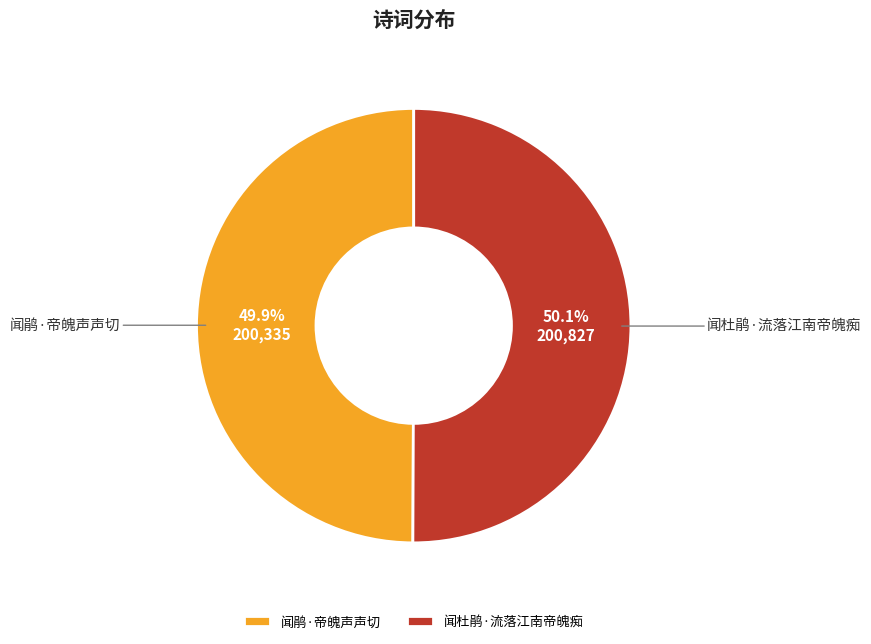

The 闻杜鹃·流落江南帝魄痴 slice represents 50% of the pie. True or false?

True